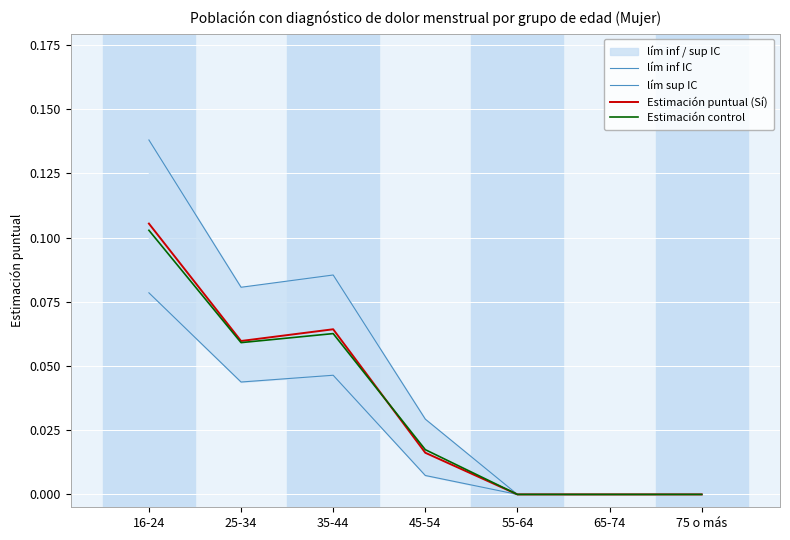

What is the label of the 1st point from the right?

75 o más